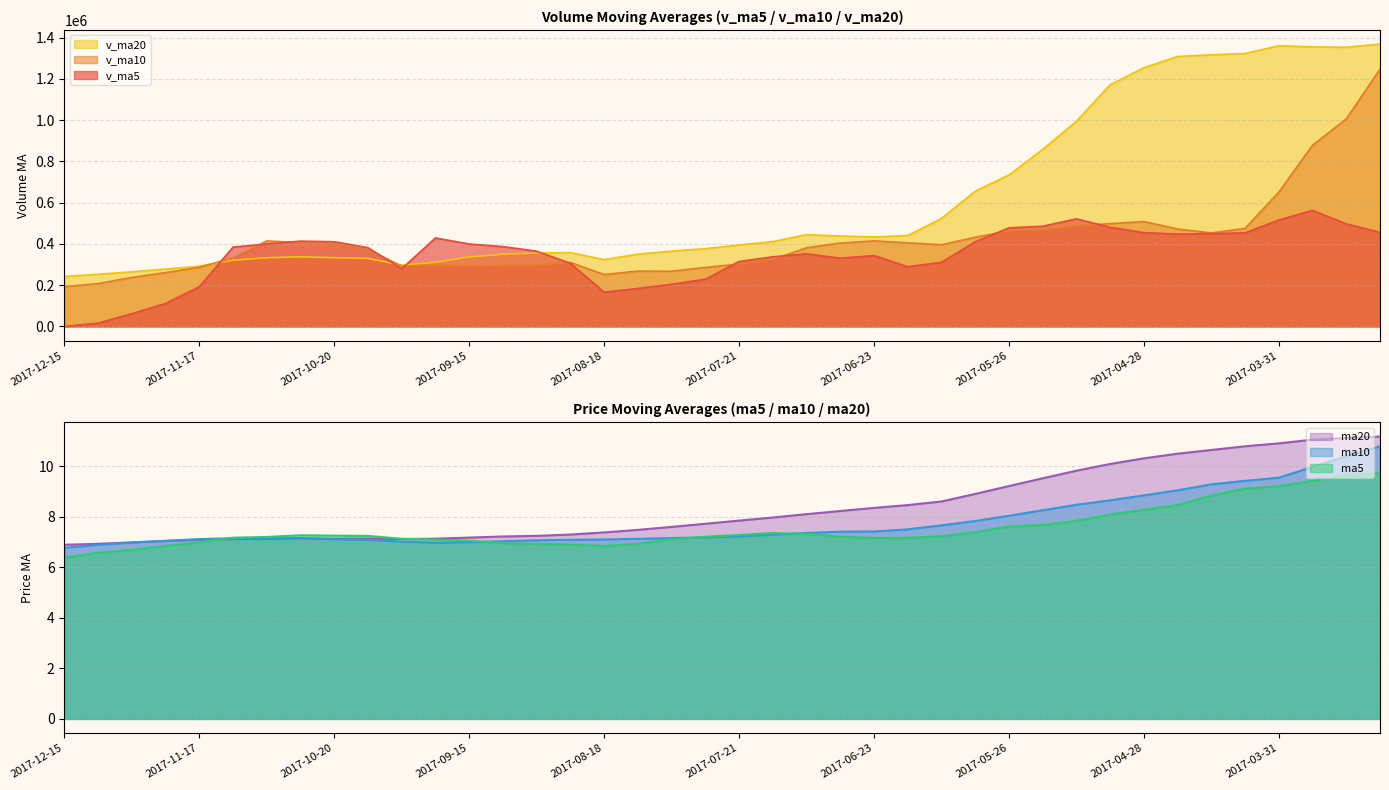

What is the total value across all series at 2017-11-10?

1037746.1